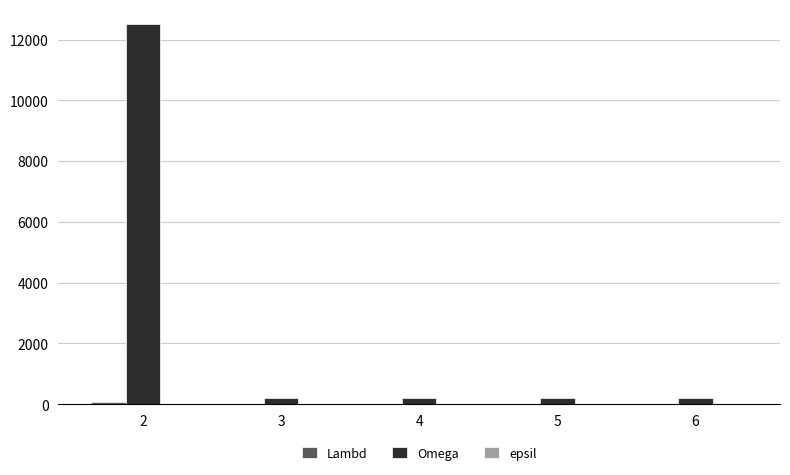

What is the total value across all series at 4?

208